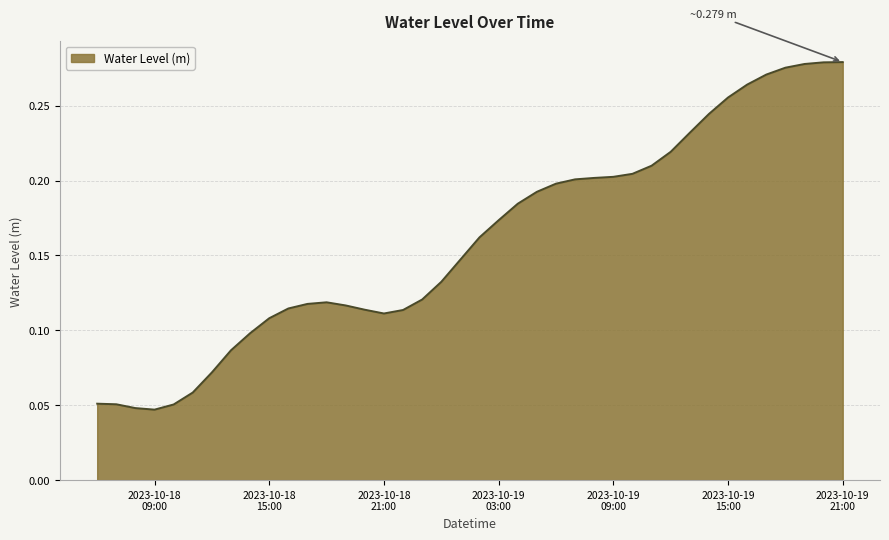

How many lines are shown in the chart?

1